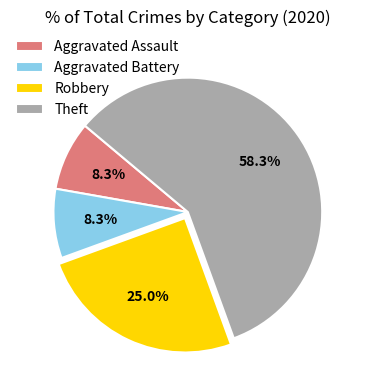

Count the number of slices in the pie.

4